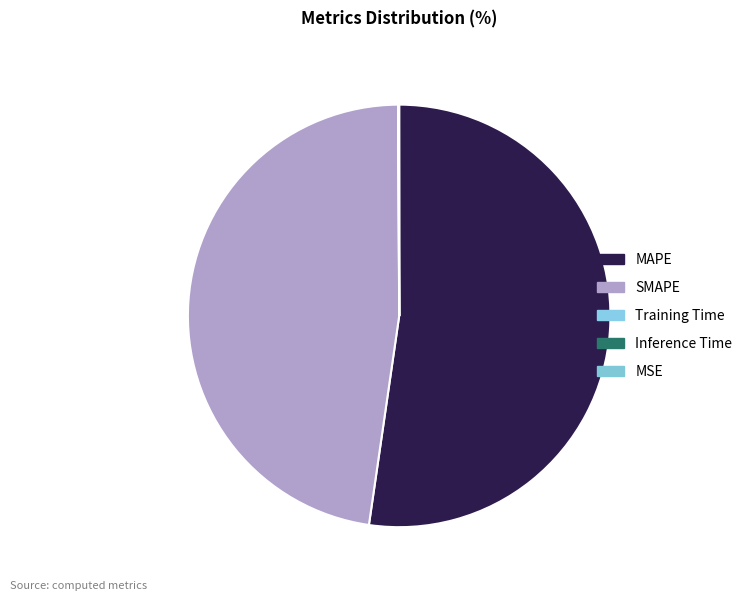

What is the largest slice in the pie chart?

MAPE